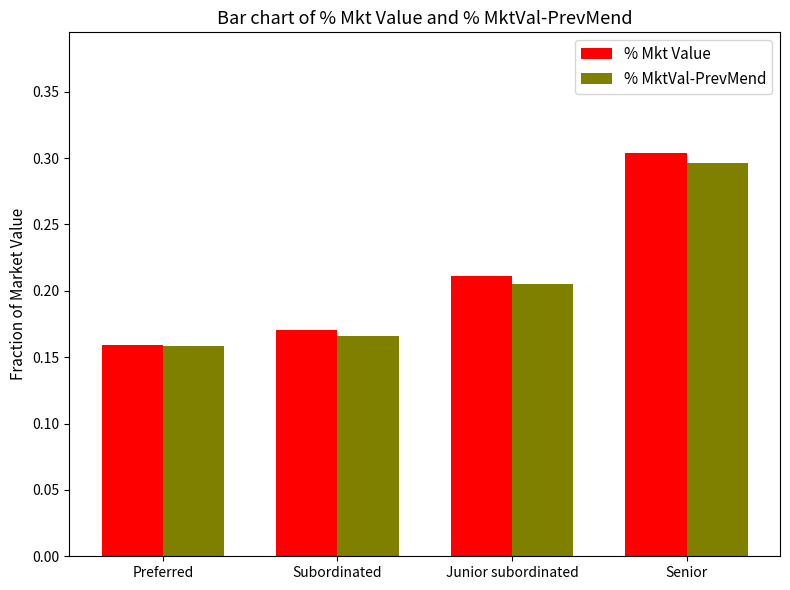

What is the difference between the maximum and second lowest values in the % Mkt Value series?

0.1